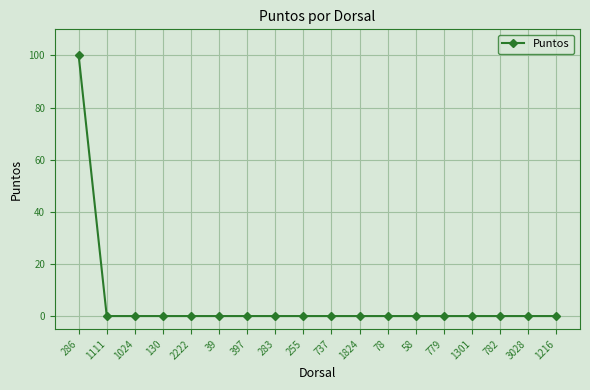

The value at 283 is 44. True or false?

False